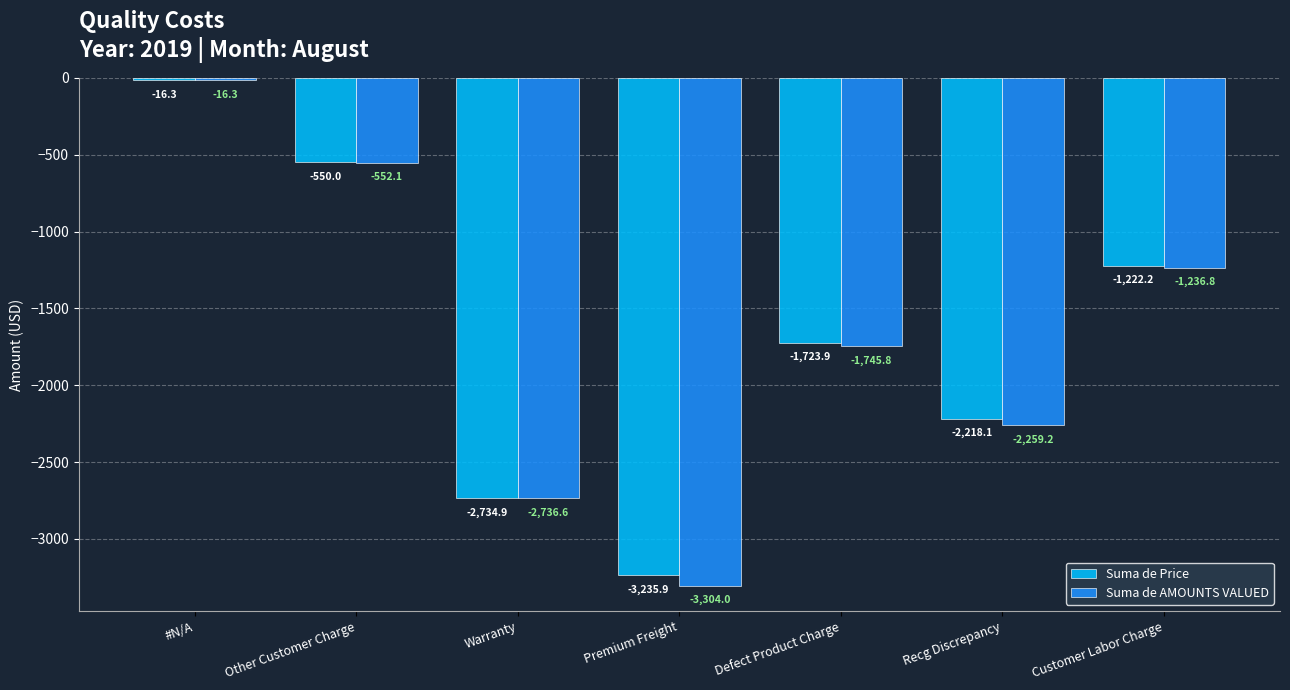

Is the value of Suma de AMOUNTS VALUED at Customer Labor Charge greater than the value of Suma de Price at Premium Freight?

Yes